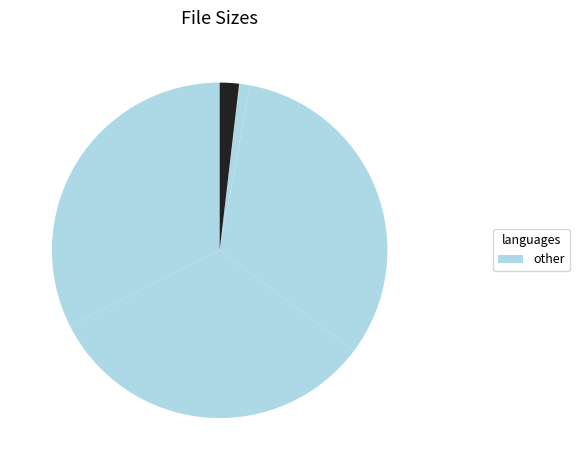

Which slice is the smallest?

Pardeep333.NFO